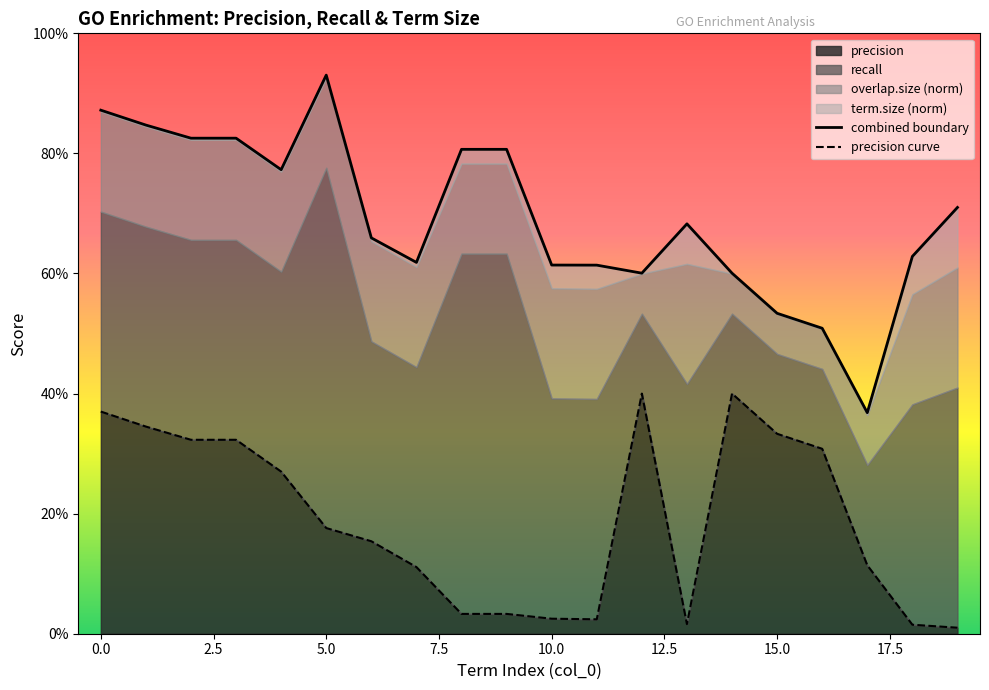

True or false: precision curve and combined boundary intersect in this chart.

False